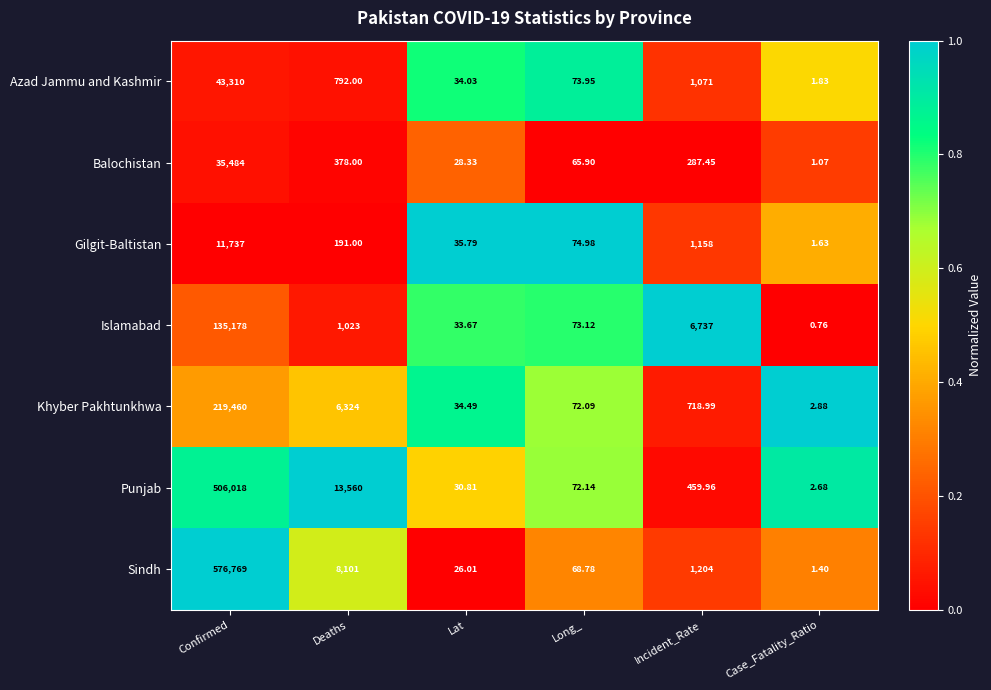

Which series has the largest range (max minus min)?

Sindh